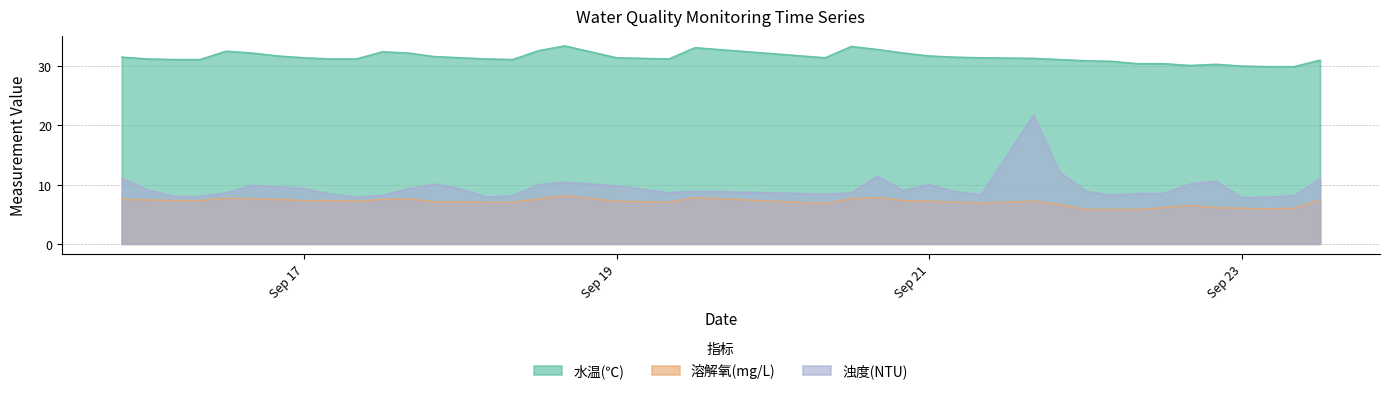

At which label does 溶解氧(mg/L) reach its minimum?

2024-09-22 00:00